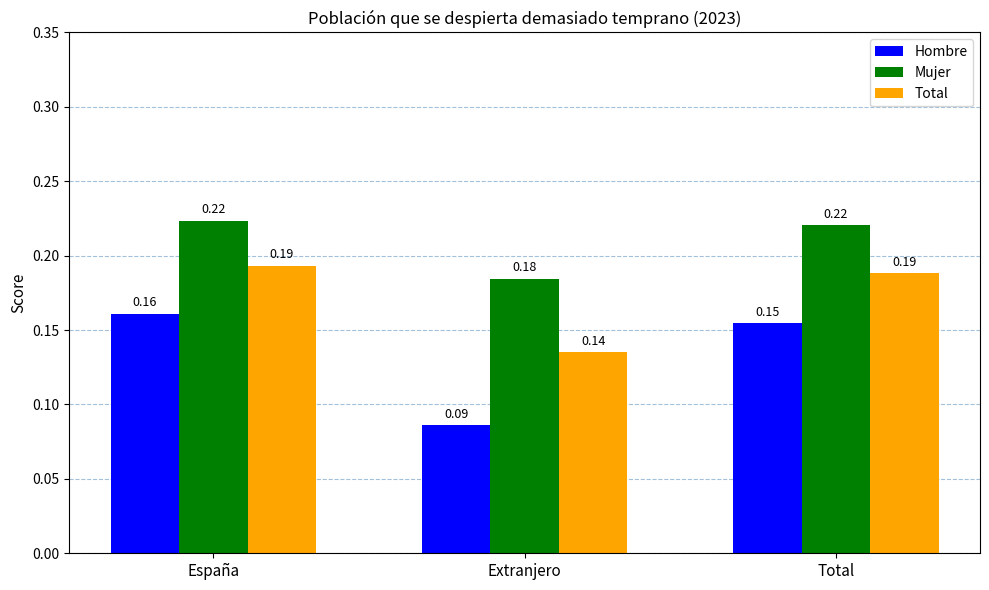

Which category has the lowest value in the Total series?

Extranjero